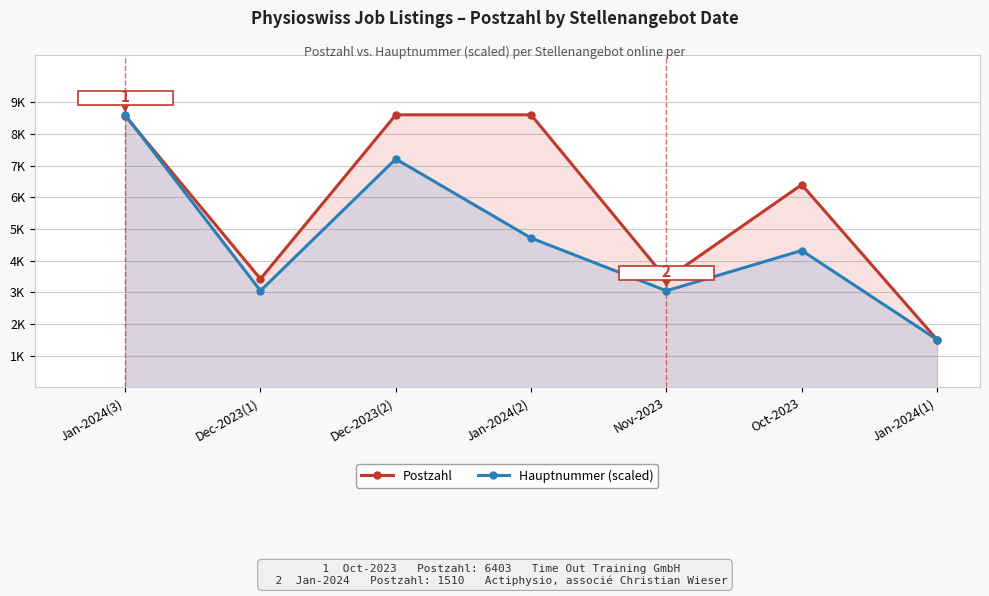

At which category does Hauptnummer (scaled) reach its first local peak?

Dec-2023(2)